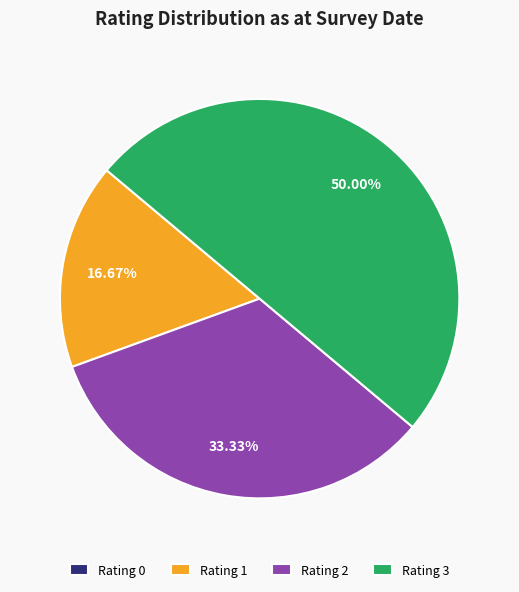

What is the ratio of the value at Rating 3 to the value at Rating 2?

1.5